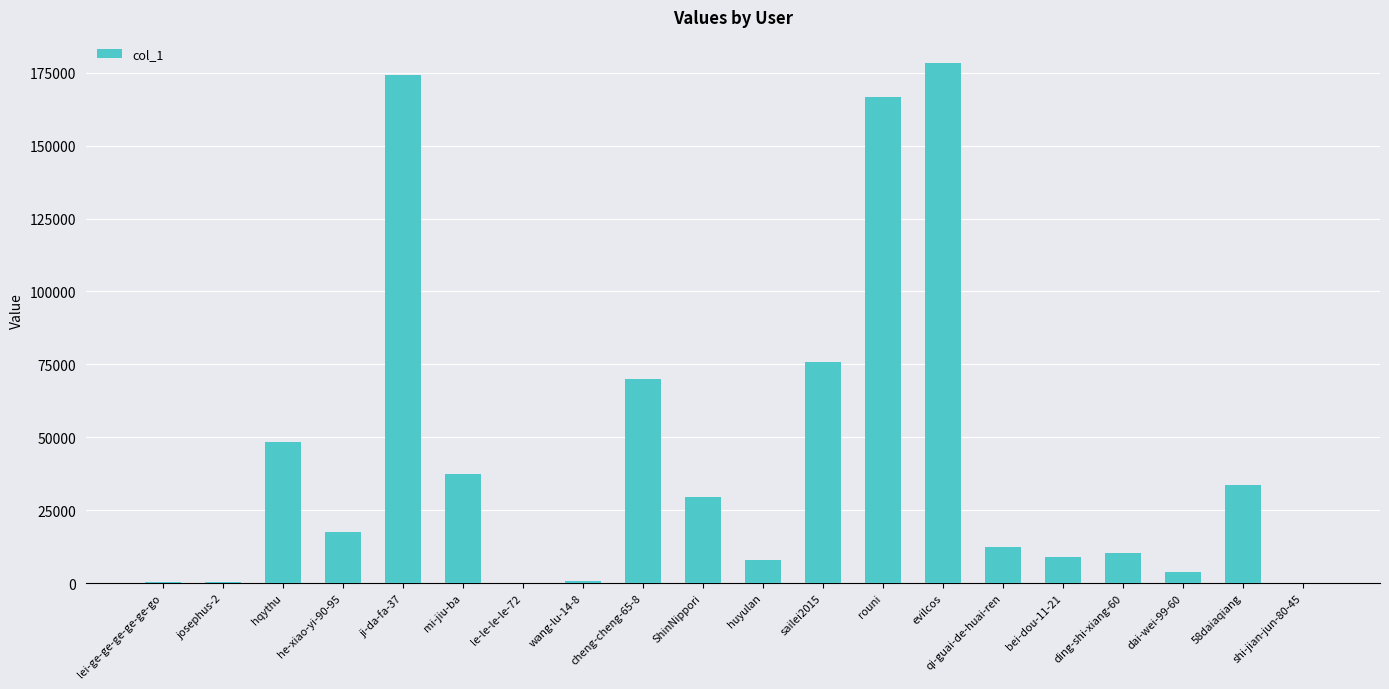

What is the maximum value shown in the chart?

178376